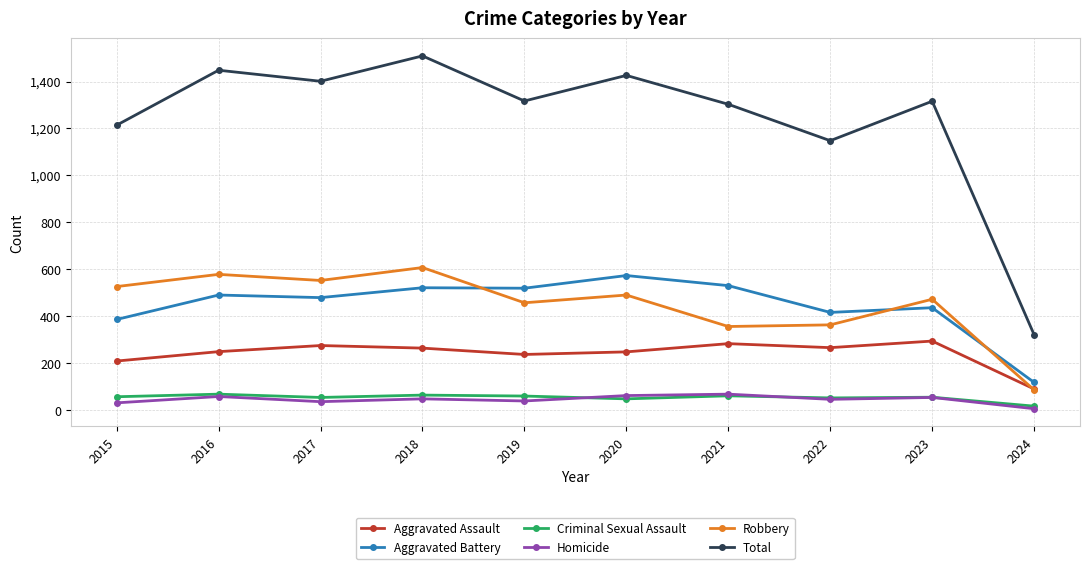

How many interior local valleys does the Total series have?

3